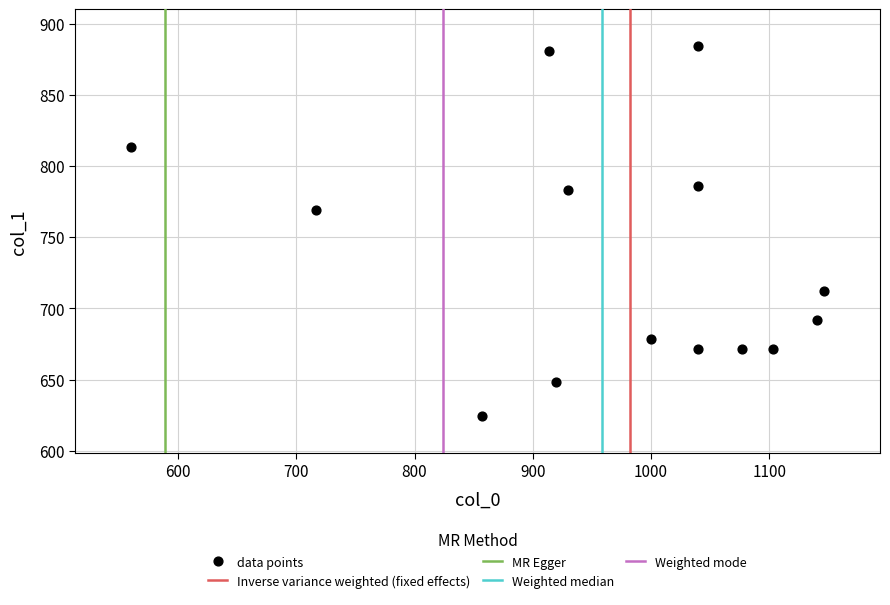

What Y value in the scatter plot is closest to 754?

769.5